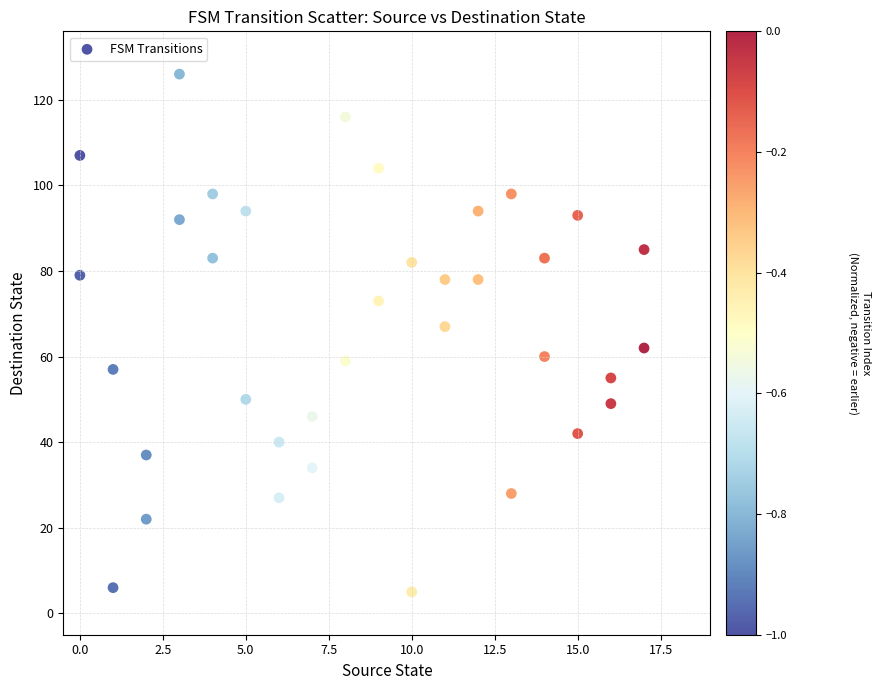

What is the range of X values (max minus min)?

17